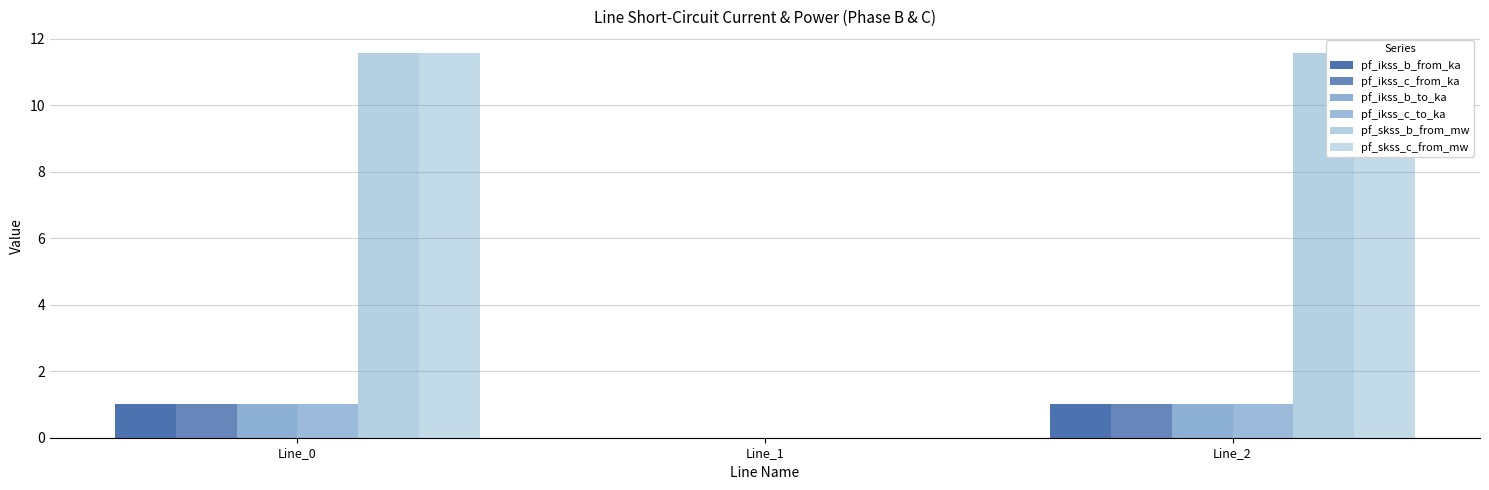

At which category does the chart reach its minimum across all series?

Line_1